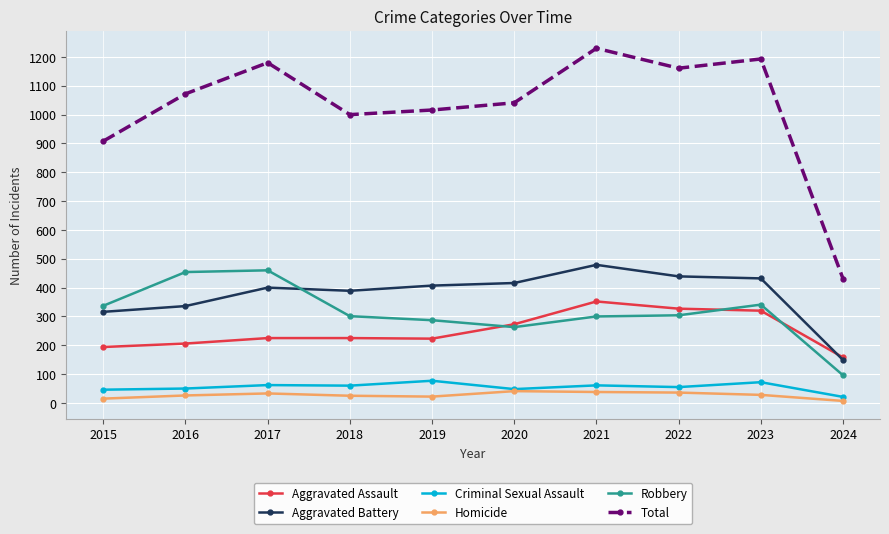

True or false: Total has more than 1 points higher than both neighbors.

True